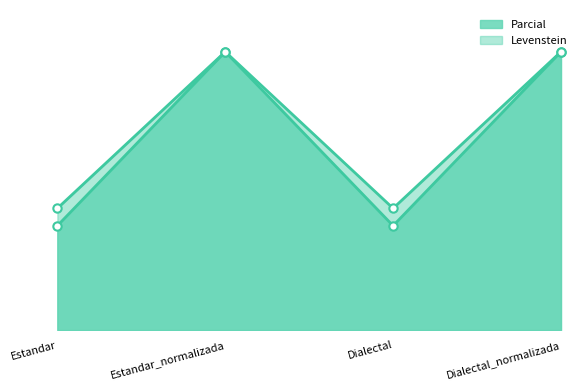

What is the sum of all Levenstein values?

275.0